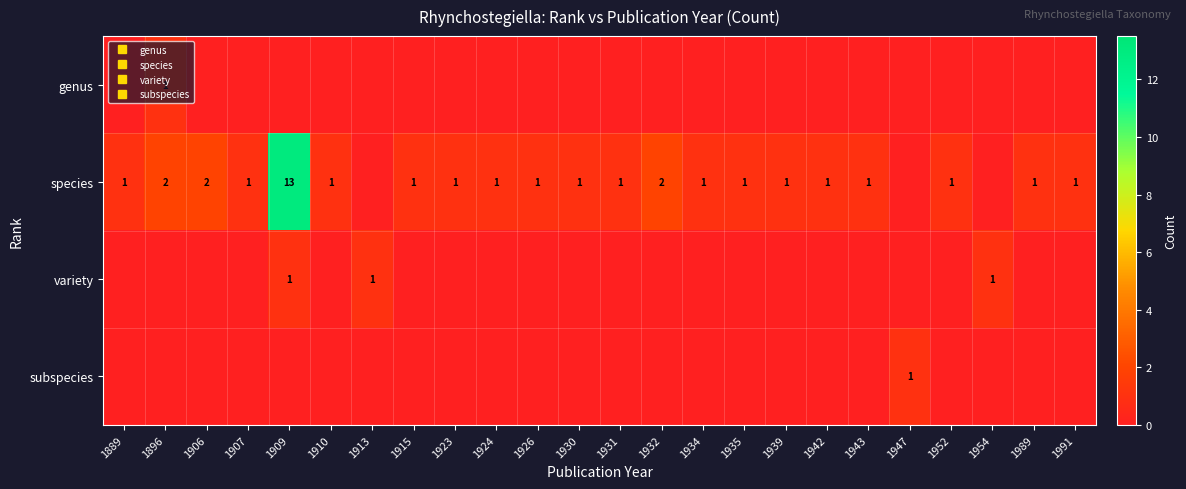

Which category has the highest value across all series?

1909